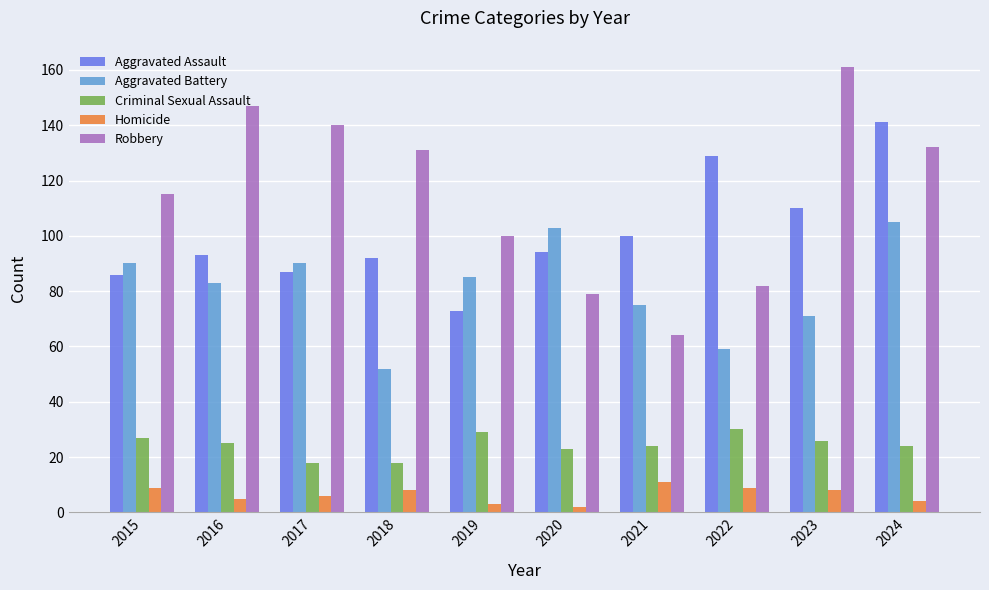

Is it true that Criminal Sexual Assault equals 25 at 2016?

True